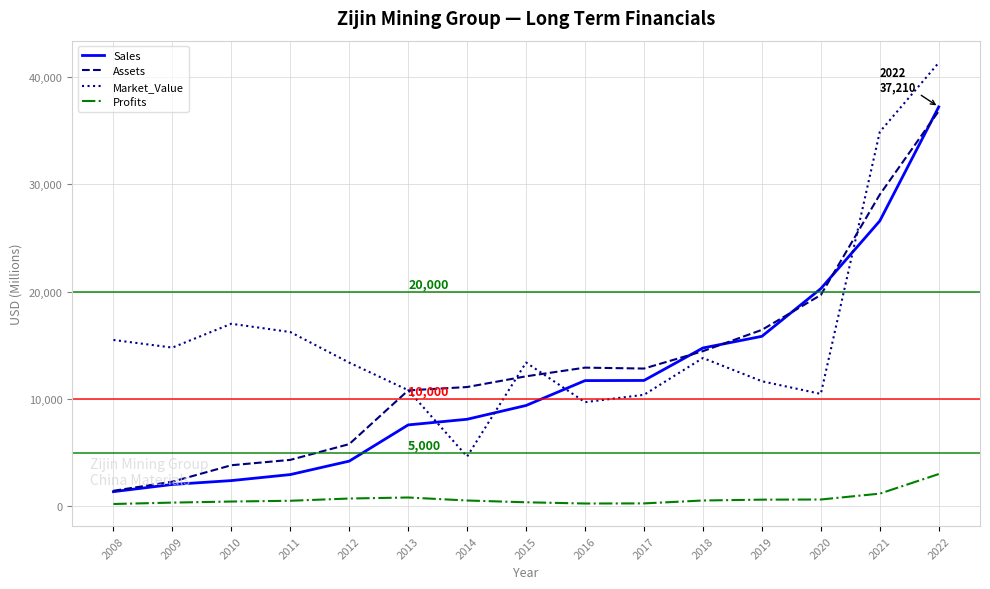

What is the average value of the Profits series?

704.5